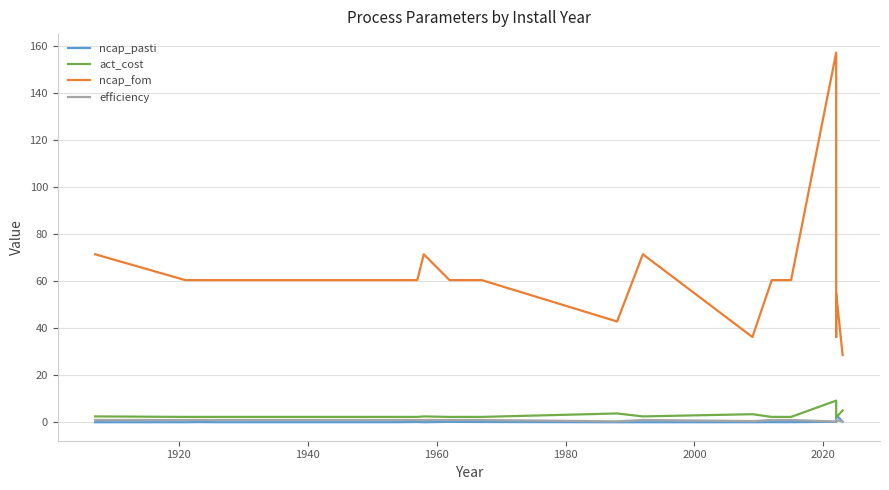

What is the average value of the efficiency series?

0.9